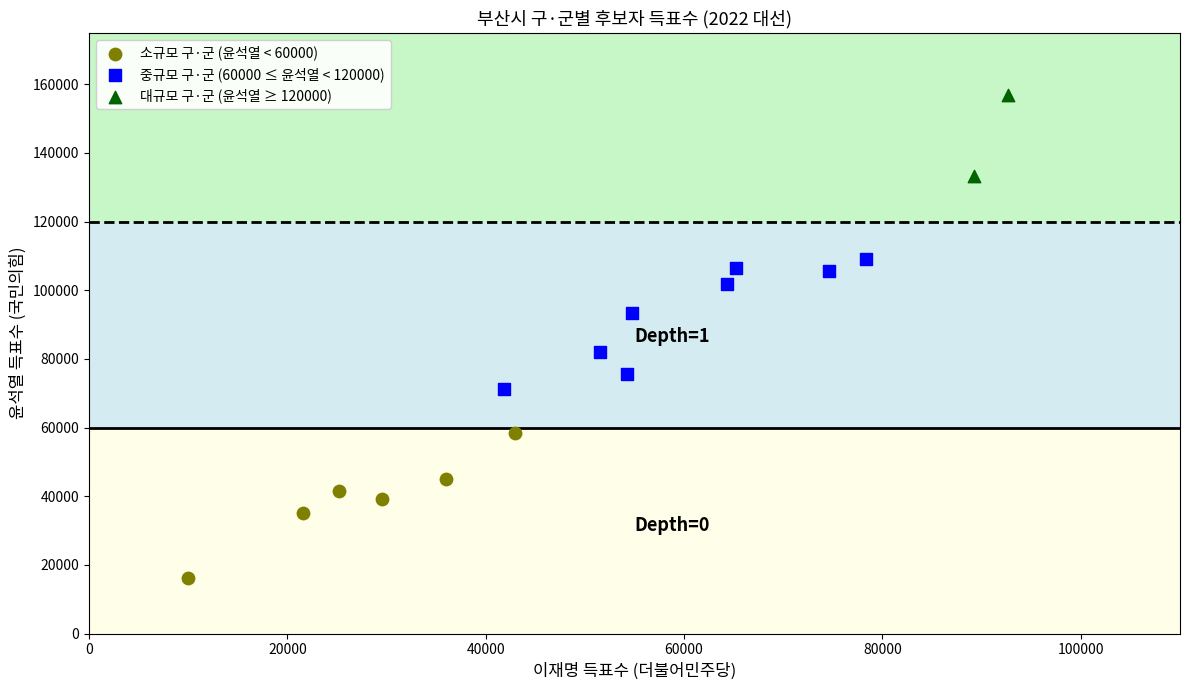

What are all the series names shown in the legend?

소규모 구·군 (윤석열 < 60000), 중규모 구·군 (60000 ≤ 윤석열 < 120000), 대규모 구·군 (윤석열 ≥ 120000)